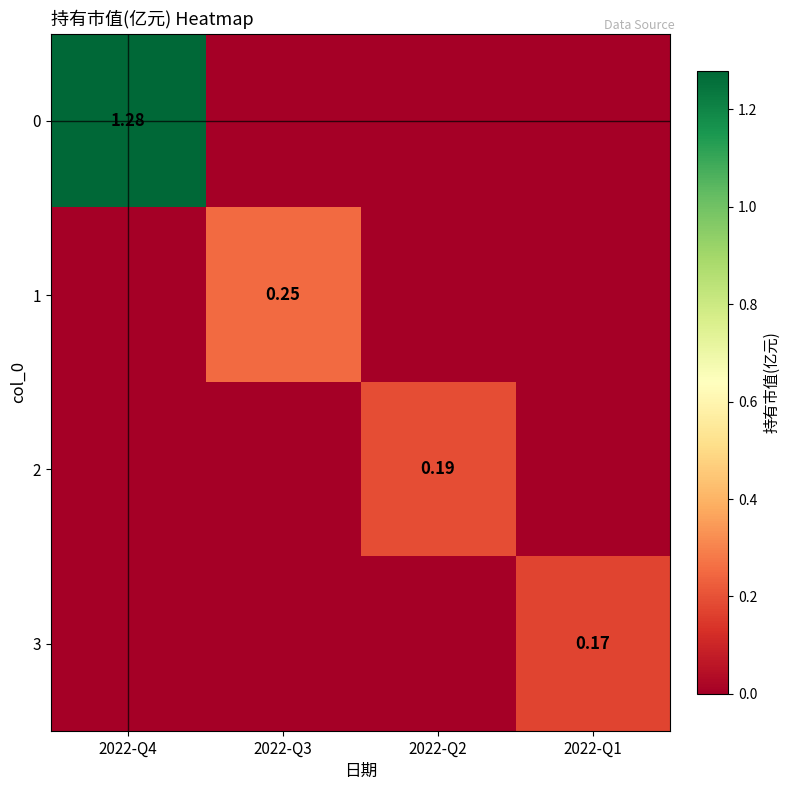

Count the number of categories in the chart.

4